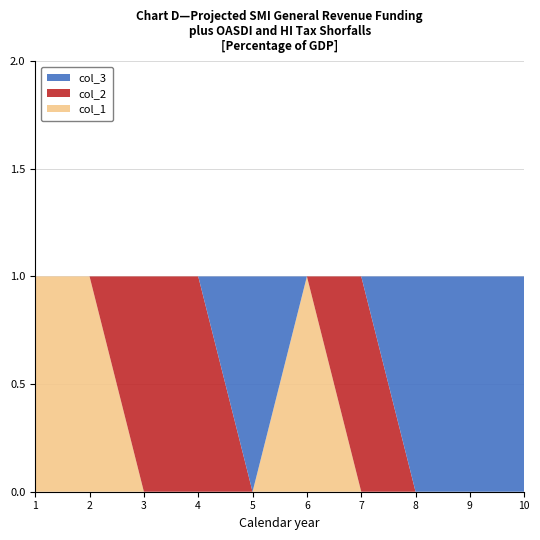

Reading left to right, extract all data points from this chart.

col_1: 1=1	2=1	3=0	4=0	5=0	6=1	7=0	8=0	9=0	10=0
col_2: 1=0	2=0	3=1	4=1	5=0	6=0	7=1	8=0	9=0	10=0
col_3: 1=0	2=0	3=0	4=0	5=1	6=0	7=0	8=1	9=1	10=1